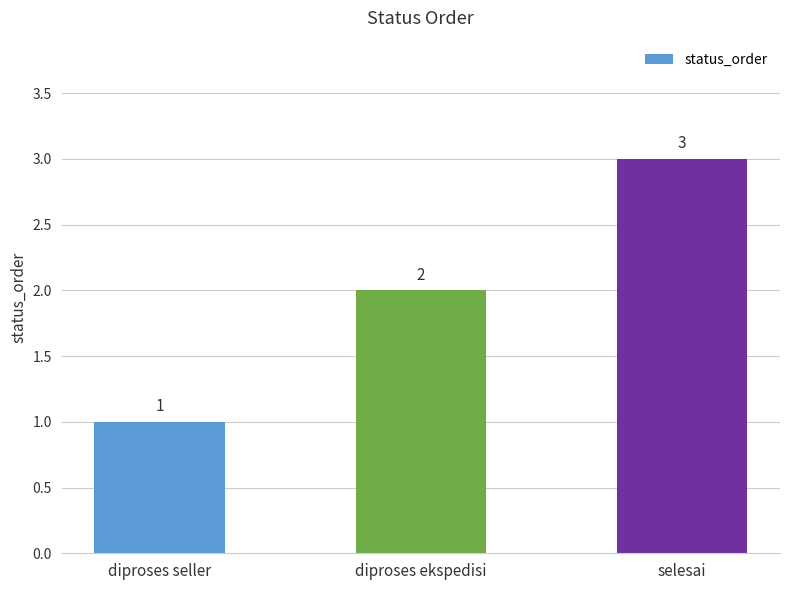

At which category does the chart reach its minimum across all series?

diproses seller